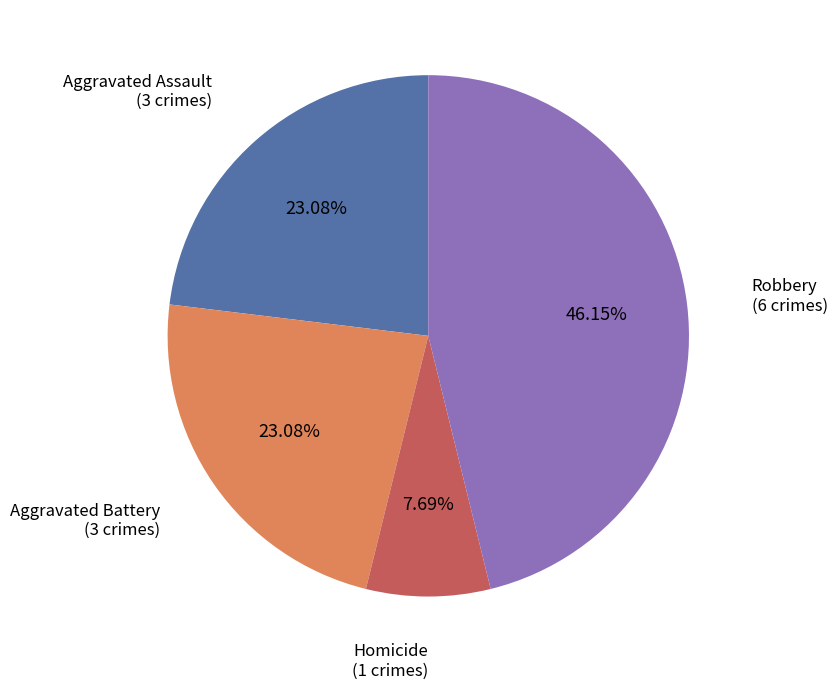

Is there any slice that represents more than half of the pie?

No